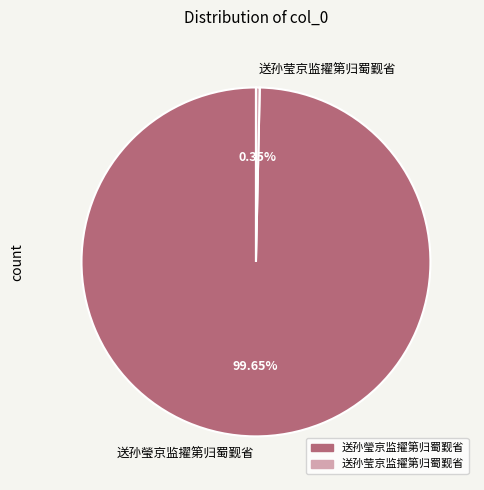

How many segments does this pie chart have?

2